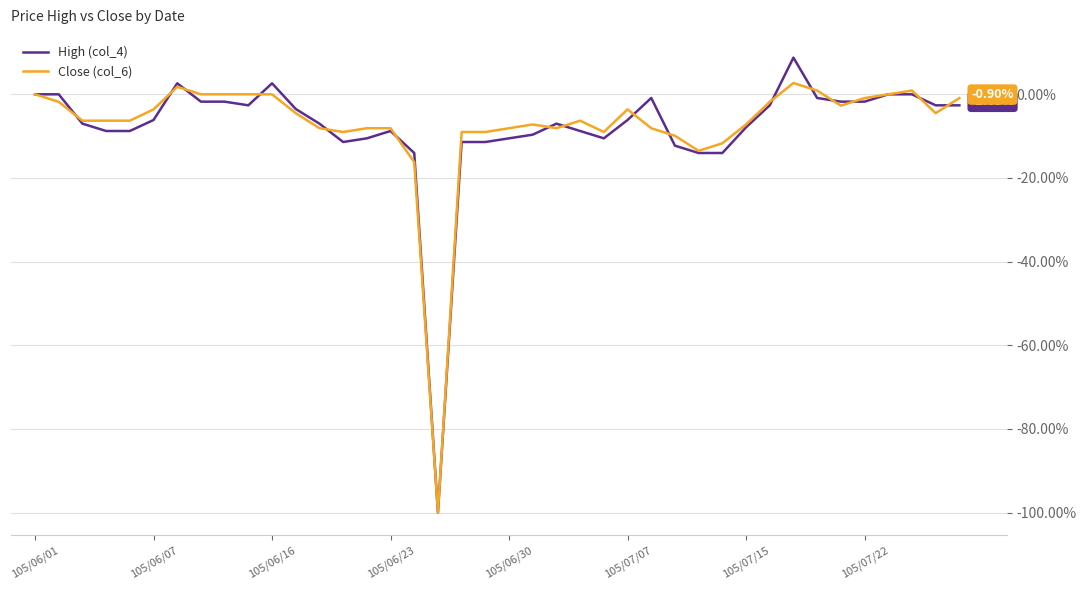

List the series in order of their peak value, lowest first.

Close (col_6), High (col_4)